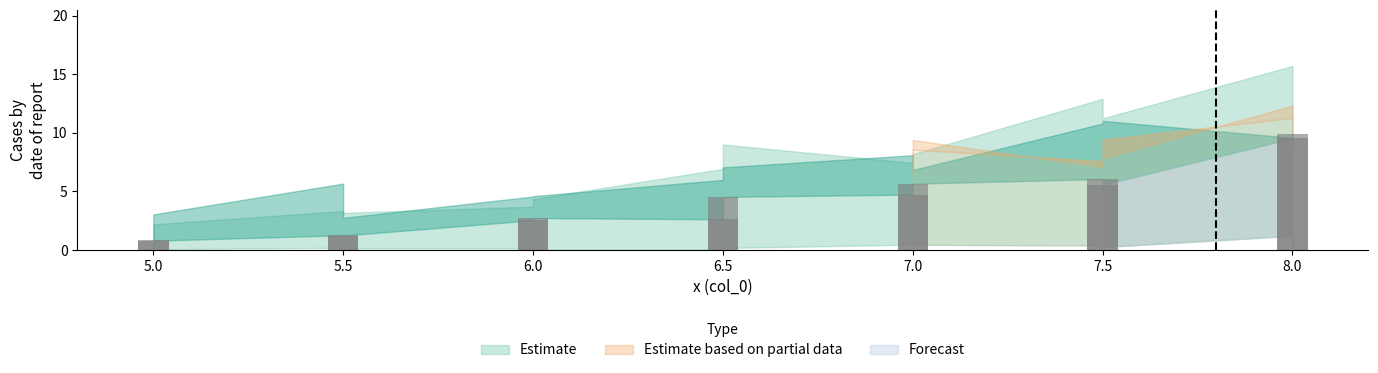

Reading left to right, transcribe all the data shown in this chart.

col_1: 0.0	0.1	0.2	0.1	0.1	0.0	0.0	0.2	0.5	0.4	0.4	0.2	1.2	0.2
col_2: 0.8	0.8	1.3	1.2	2.5	2.7	2.6	4.5	4.7	5.7	6.1	5.6	9.5	9.9
col_3: 1.2	2.2	3.3	3.2	3.7	4.3	6.9	9.0	7.4	8.2	12.9	11.2	15.7	14.2
col_4: 1.9	3.0	5.7	2.7	4.6	4.6	6.0	7.1	8.1	6.8	10.8	11.0	9.6	9.0
col_5: 1.4	3.1	4.2	3.9	5.3	4.7	6.3	5.7	6.5	8.6	7.6	9.4	11.3	9.0
col_6: 1.7	2.1	3.7	4.5	4.8	3.7	7.6	6.5	7.2	9.4	7.1	7.8	12.3	10.9